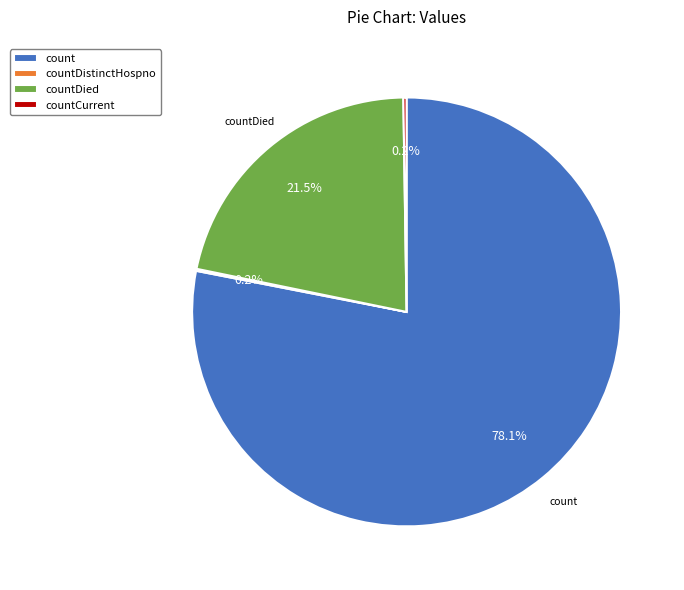

Does any single category account for the majority?

Yes